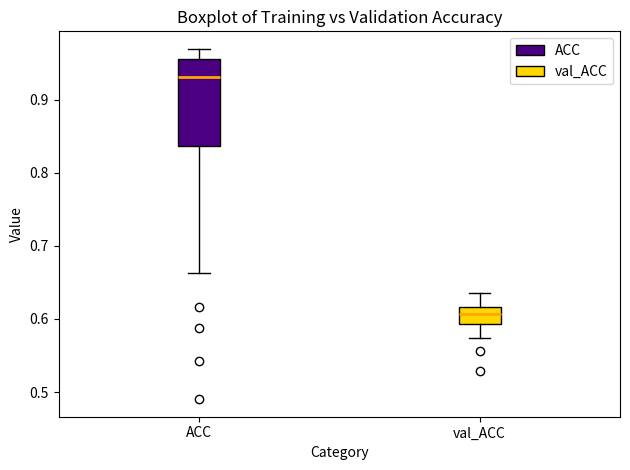

Which box's median line is the highest?

ACC